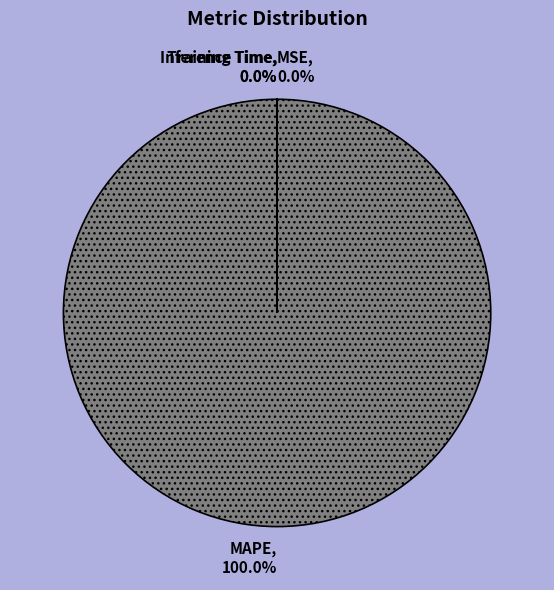

Do Inference Time and Training Time together represent more than half of the pie?

No